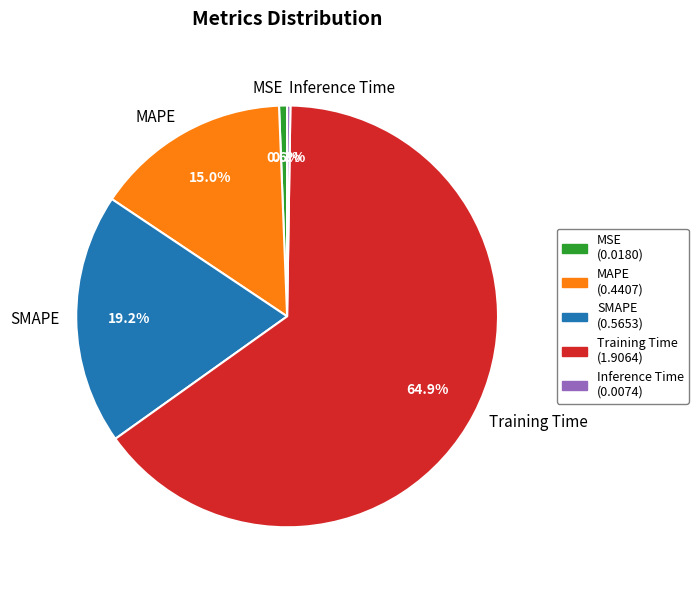

Does MAPE account for over 50% of the chart?

No